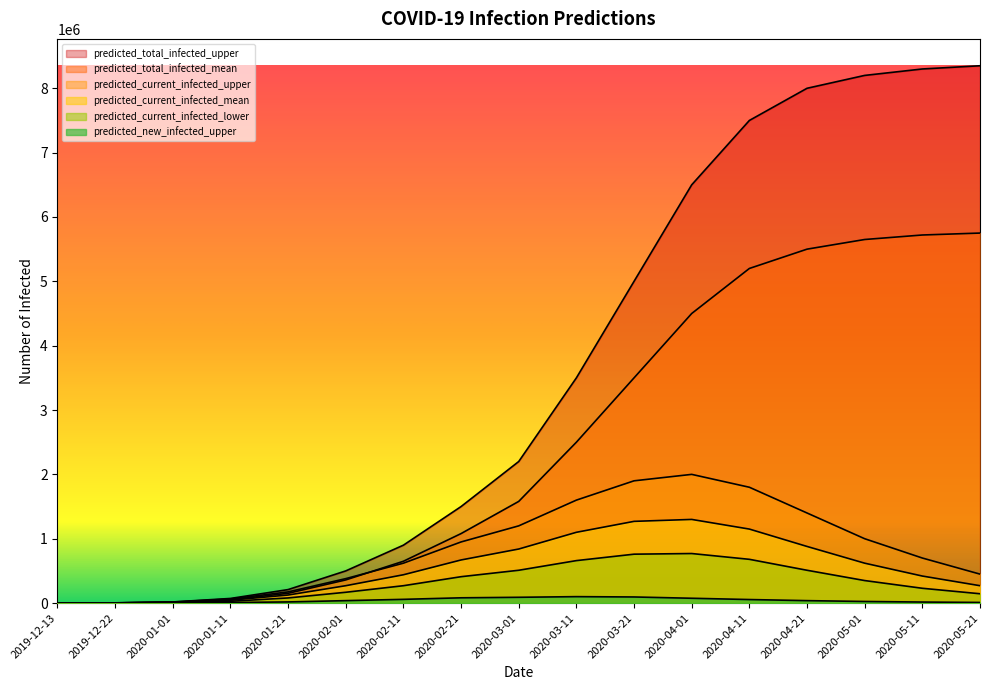

How many values in the predicted_current_infected_lower series exceed 270000?

8